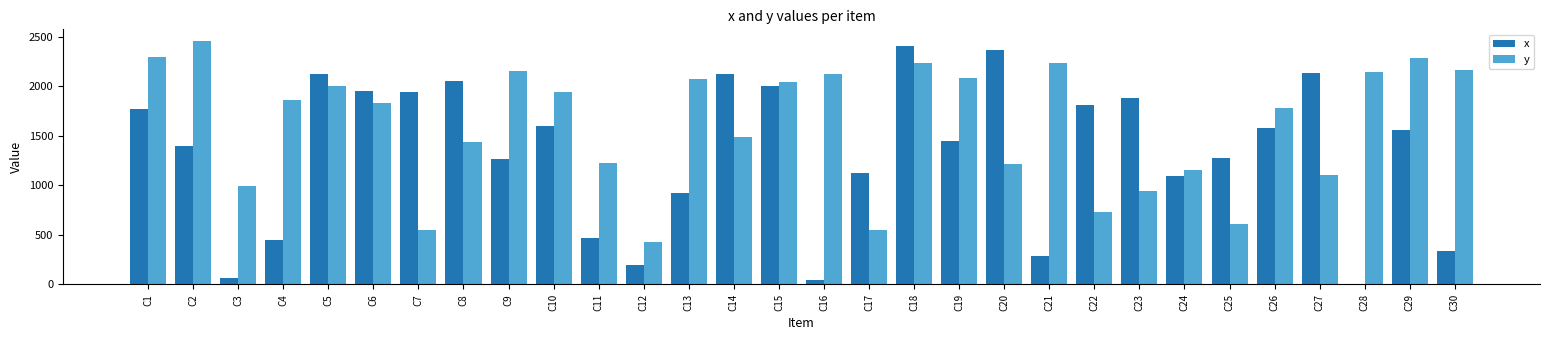

At which category does the chart reach its peak across all series?

C2